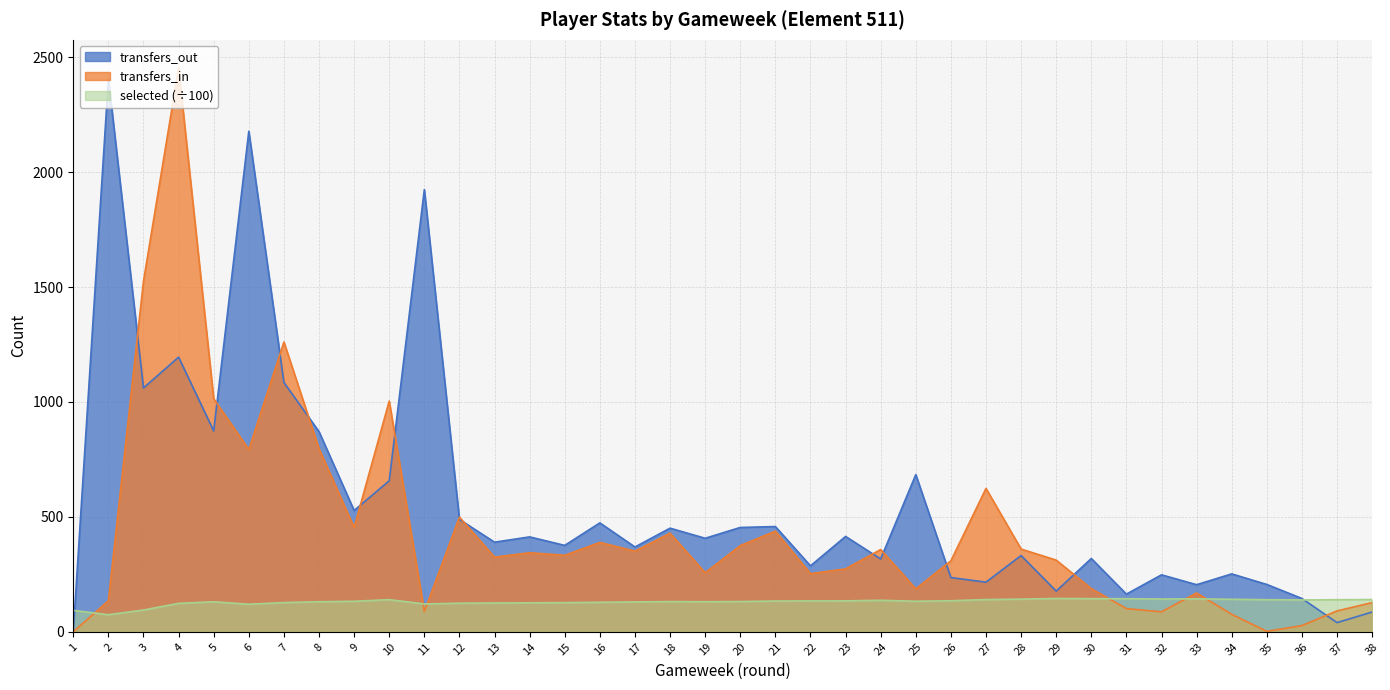

At which category is the sum across all series the highest?

4